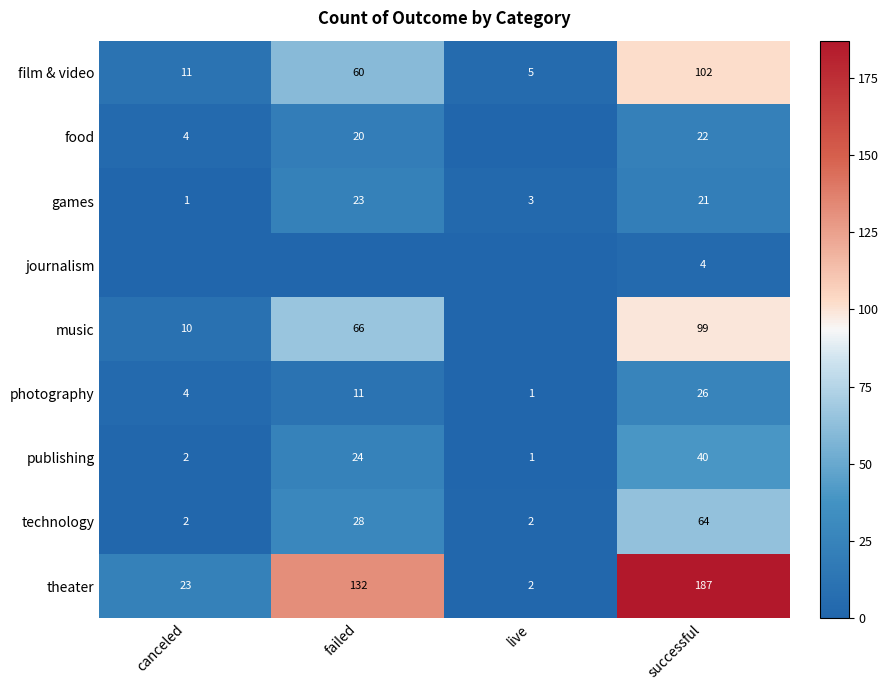

The photography series shows 1 at live. True or false?

True